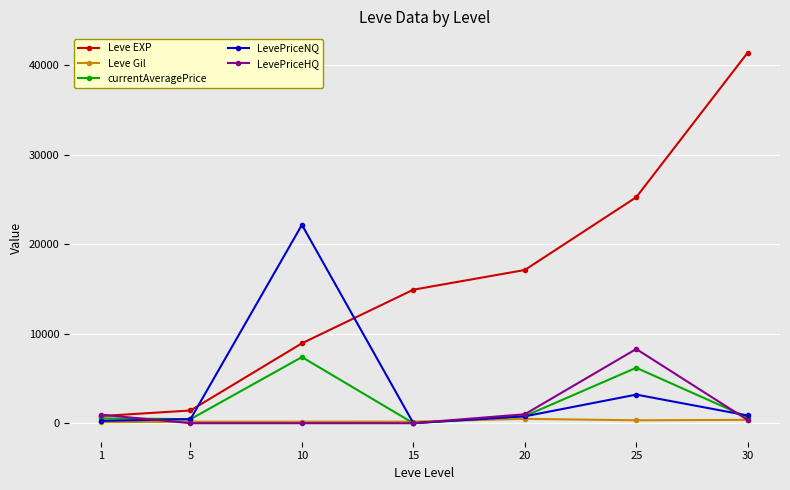

Which series has the largest total across all categories?

Leve EXP